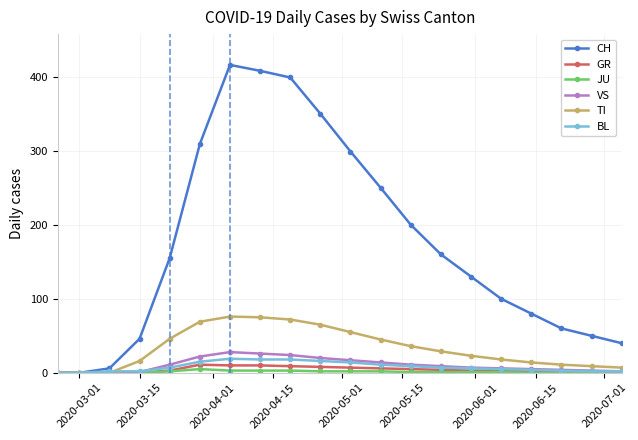

What is the maximum value shown in the chart?

416